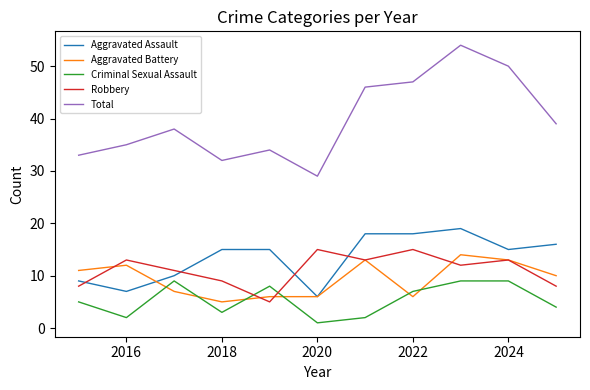

True or false: Total and Aggravated Battery cross at least once.

False